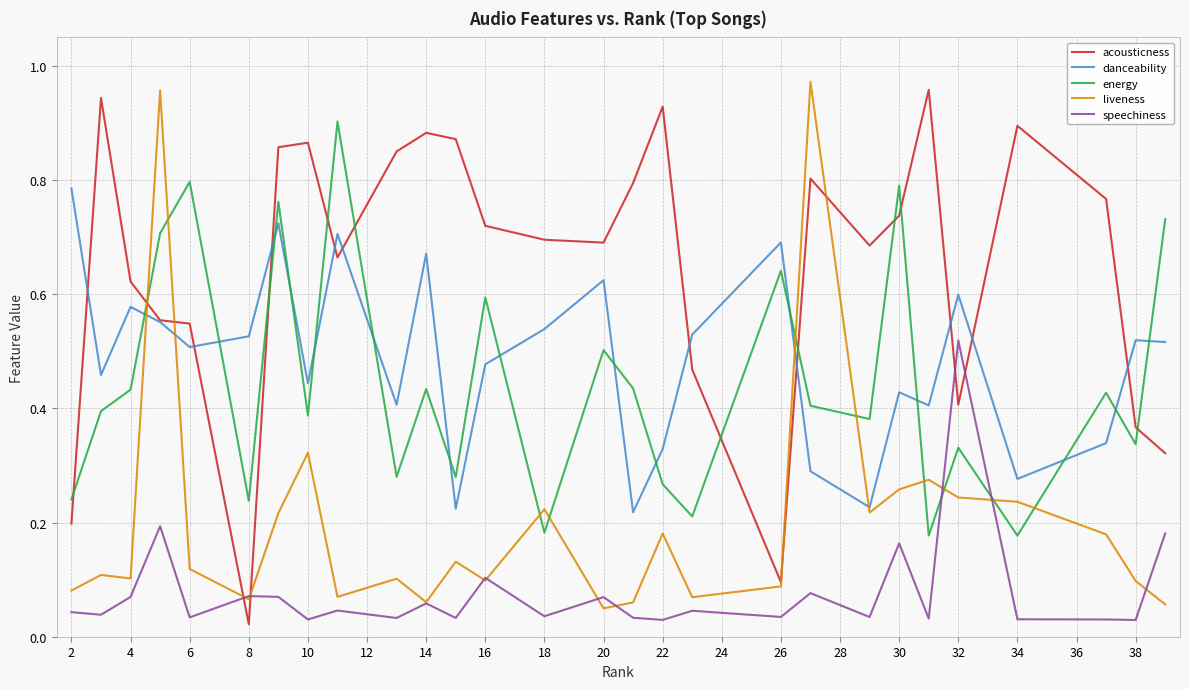

After their last crossing, which series has the higher values: energy or acousticness?

energy